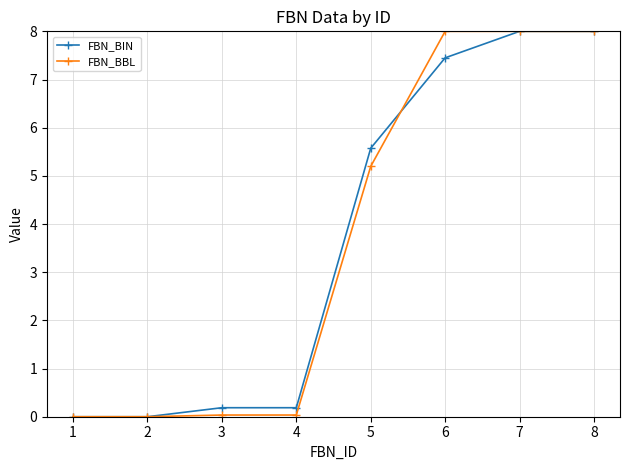

What is the average value of the FBN_BIN series?

3.7